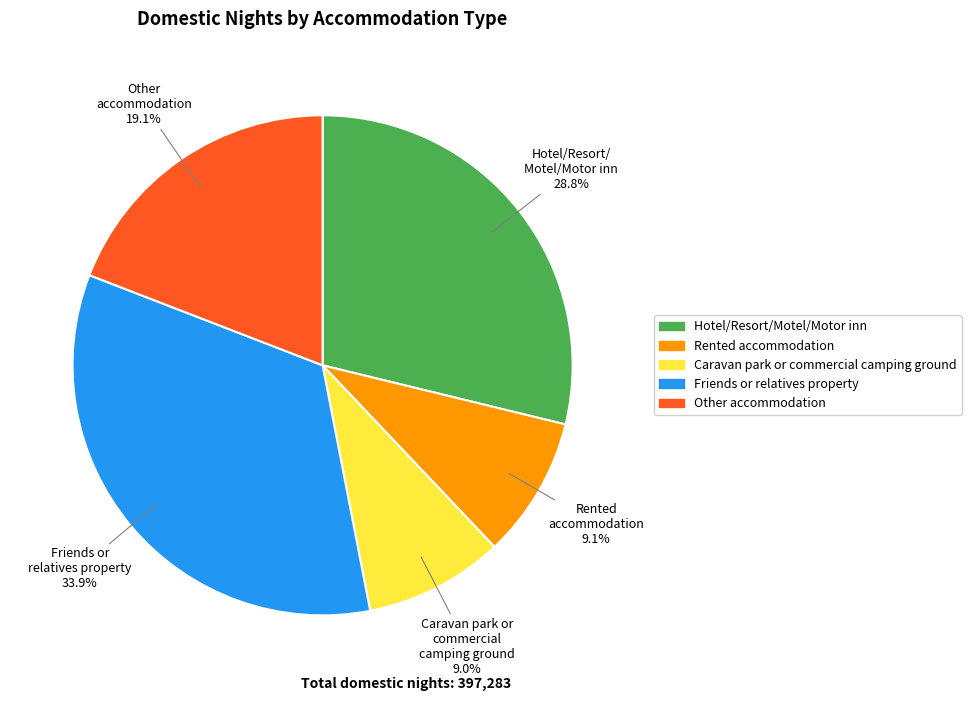

Does Friends or relatives property account for over 50% of the chart?

No